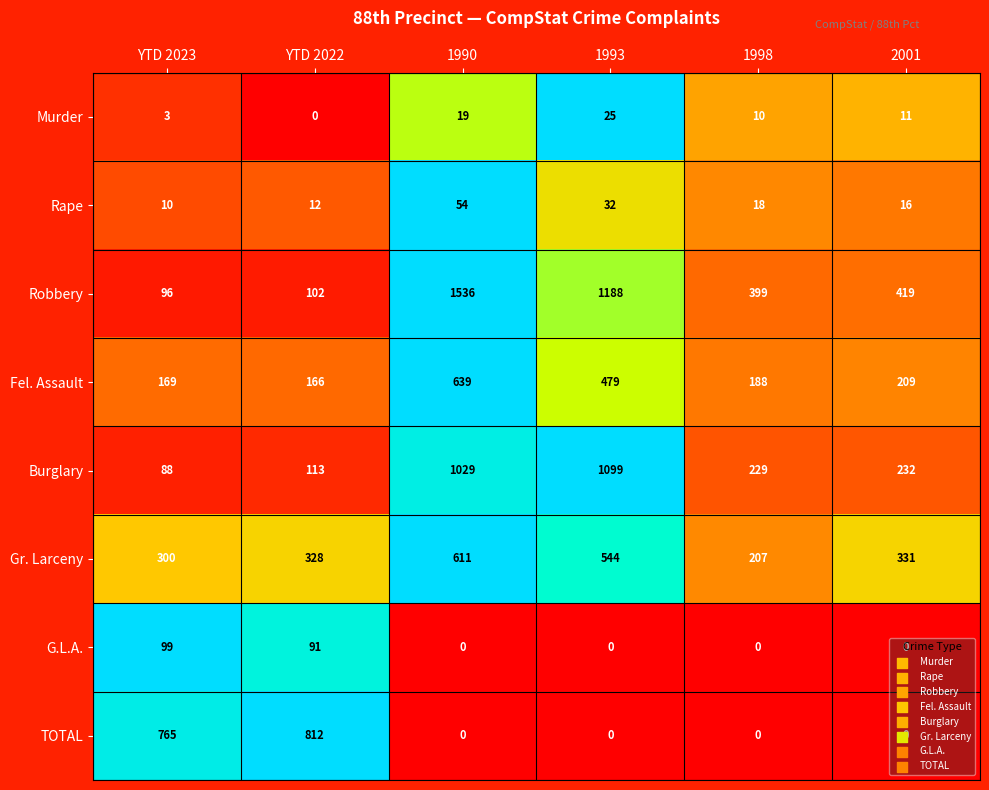

At how many categories does at least one series exceed 0?

6